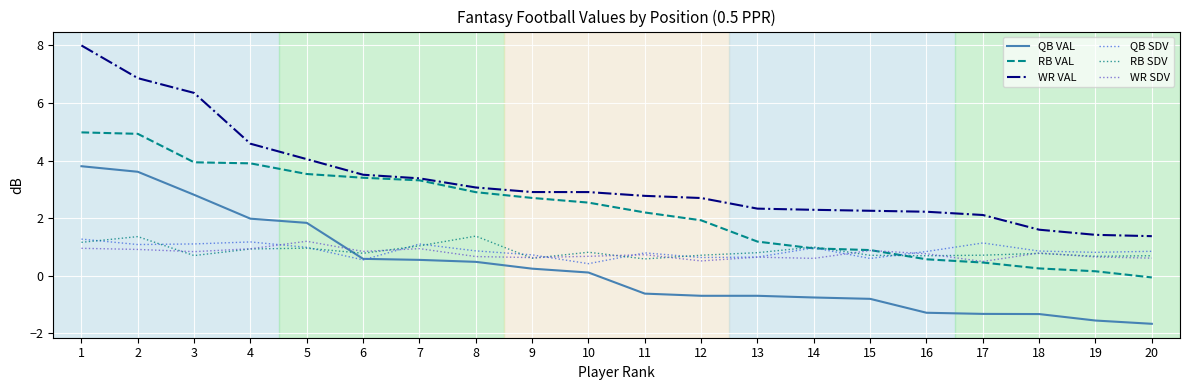

Which category has the lowest value across all series?

20